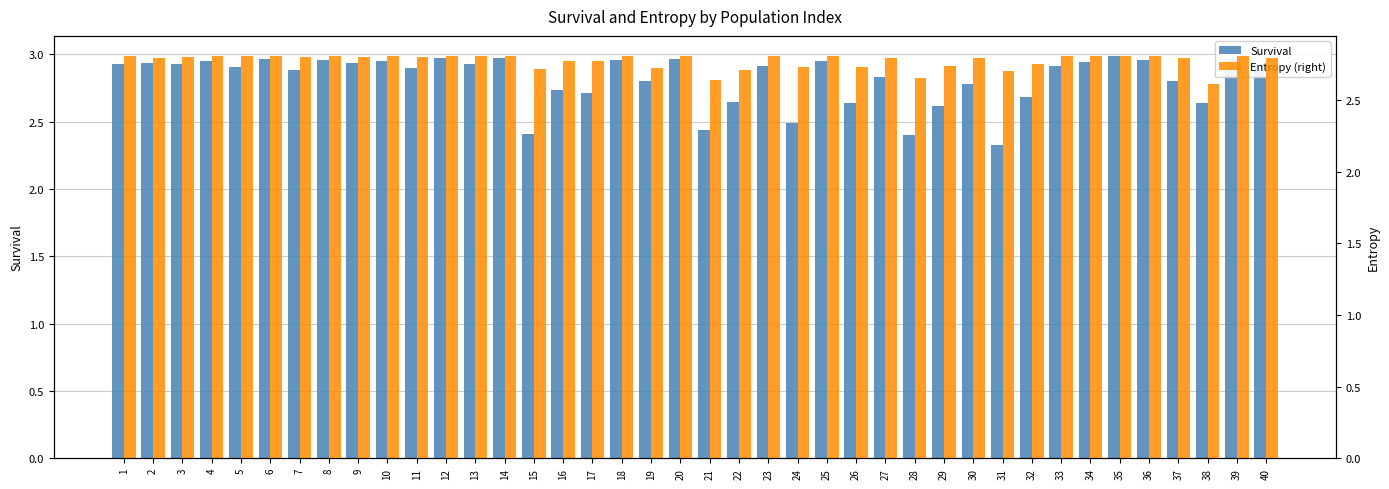

The Survival series shows 2.4 at 21. True or false?

True